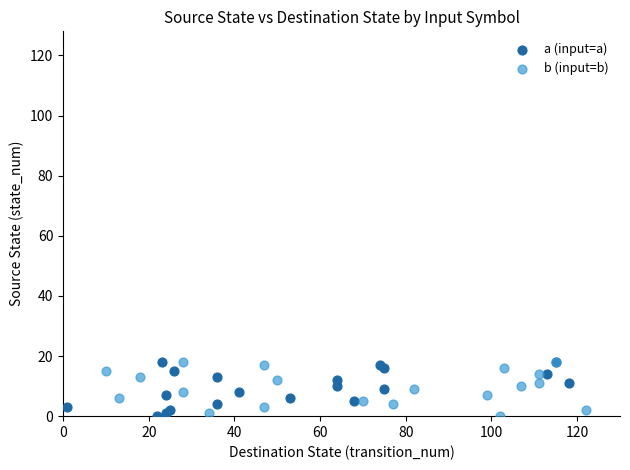

What are all the series names shown in the legend?

a (input=a), b (input=b)